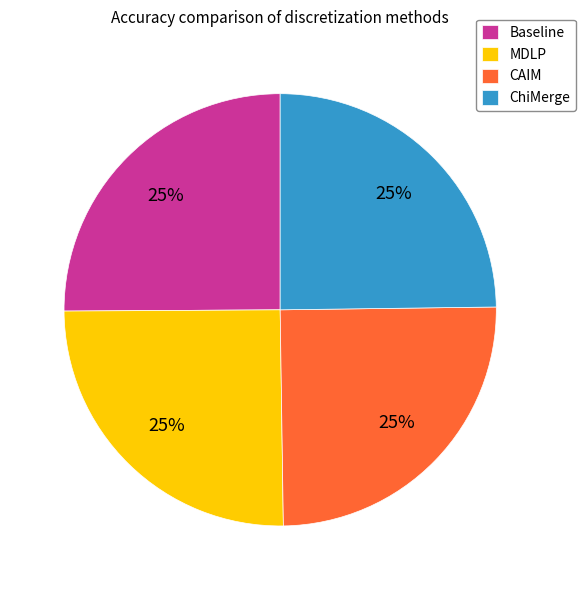

Count the number of slices in the pie.

4